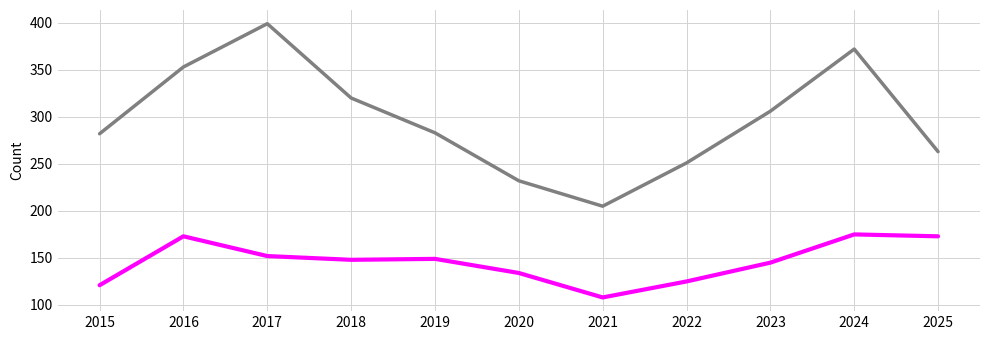

What is the total value across all series at 2022?

376